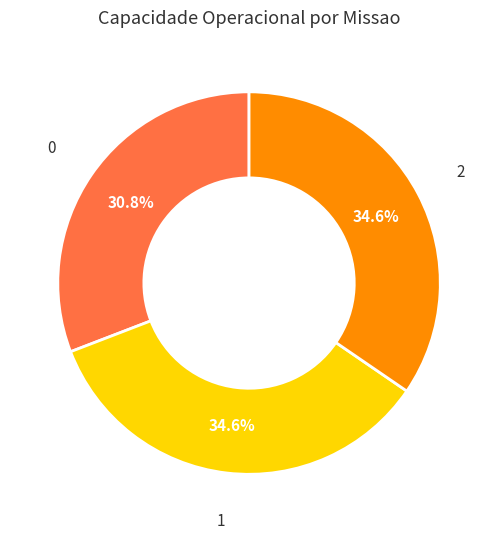

Which has a higher value, 2 or 0?

2